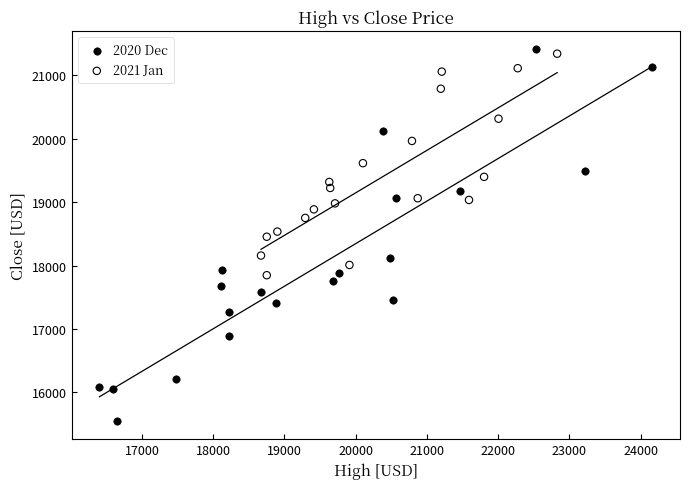

What are all the series names shown in the legend?

2020 Dec, 2021 Jan